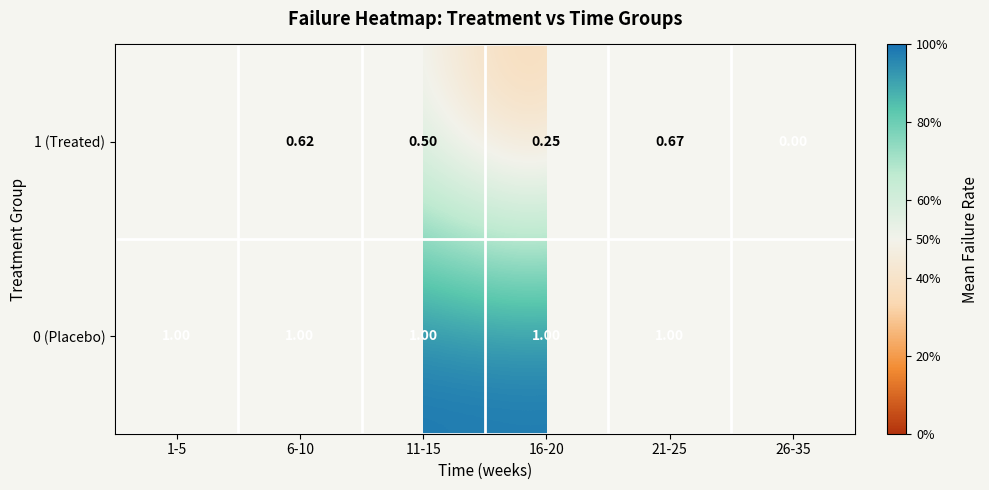

Rank the series at 6-10 from highest to lowest value.

0 (Placebo), 1 (Treated)